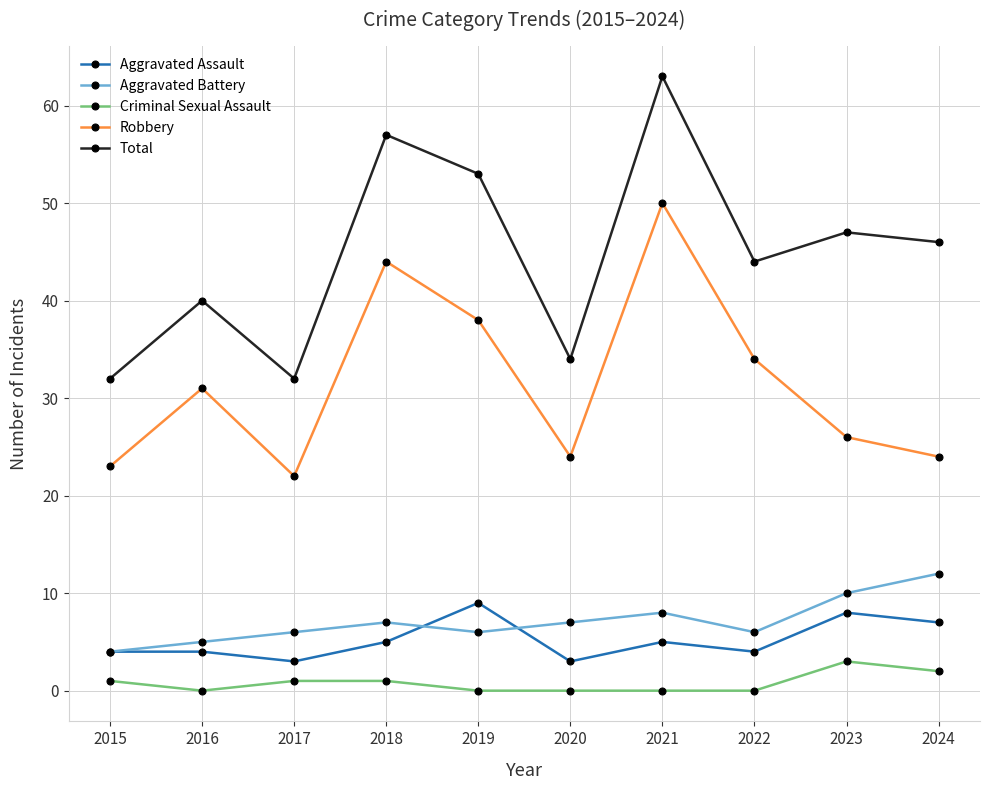

Count the Aggravated Battery values in the range 6 to 8.

6